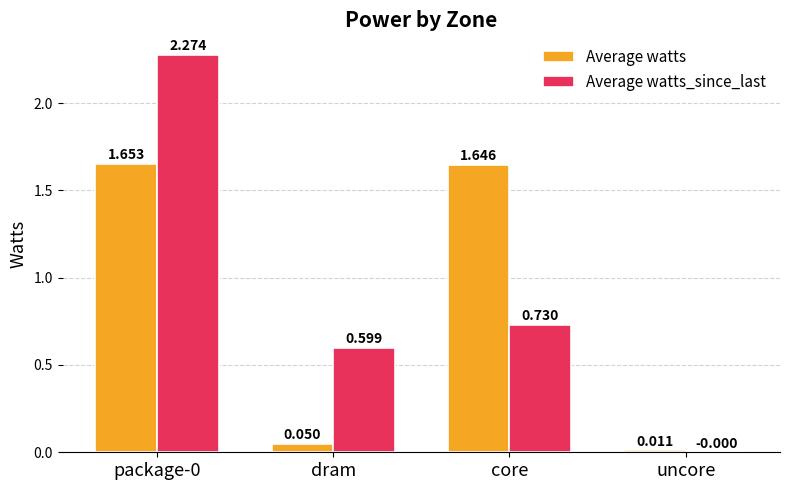

Which series has the largest total across all categories?

Average watts_since_last